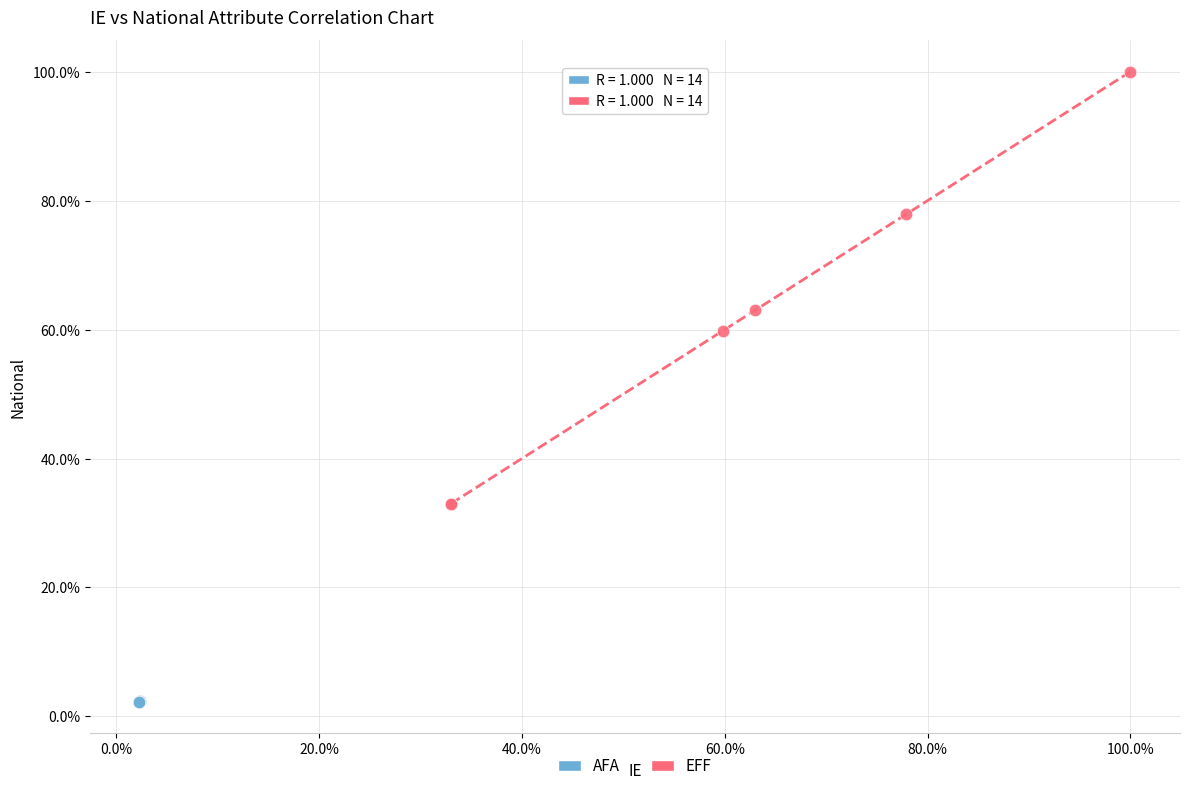

Which series reaches the minimum Y coordinate?

AFA